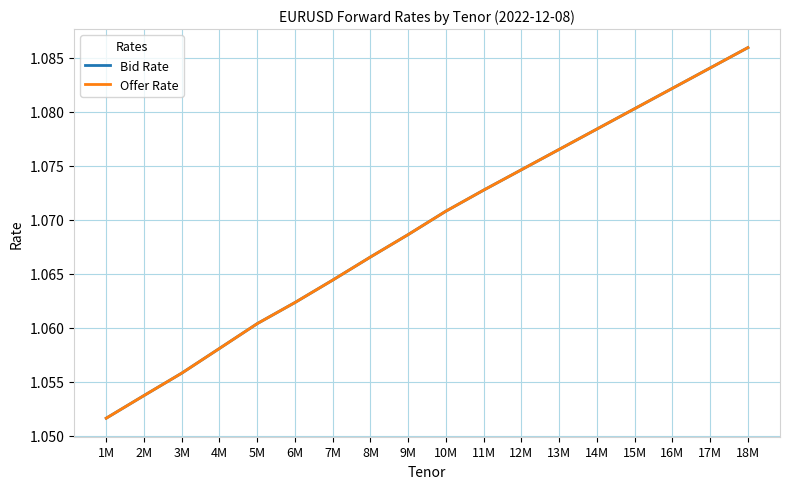

Which series has the largest total across all categories?

Bid Rate